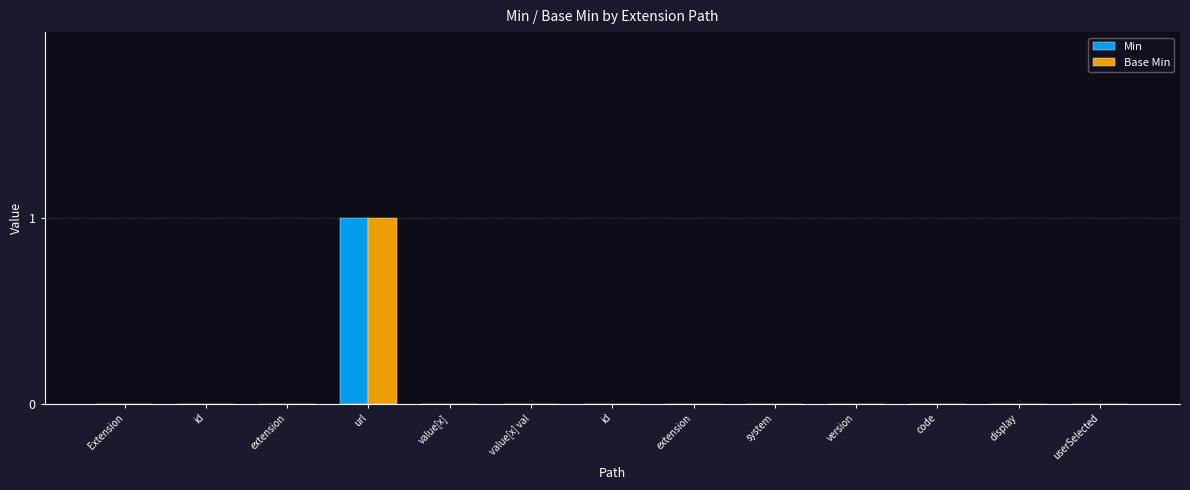

Are the bars grouped side by side (vs. stacked)?

Yes